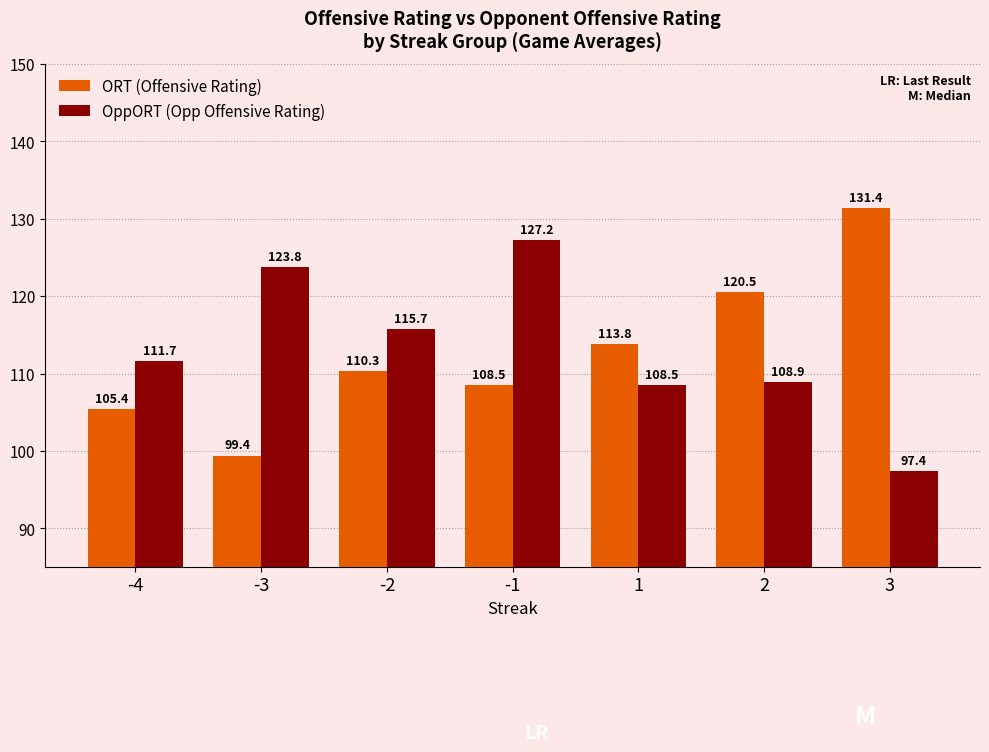

What is the total value across all series at -1?

235.7